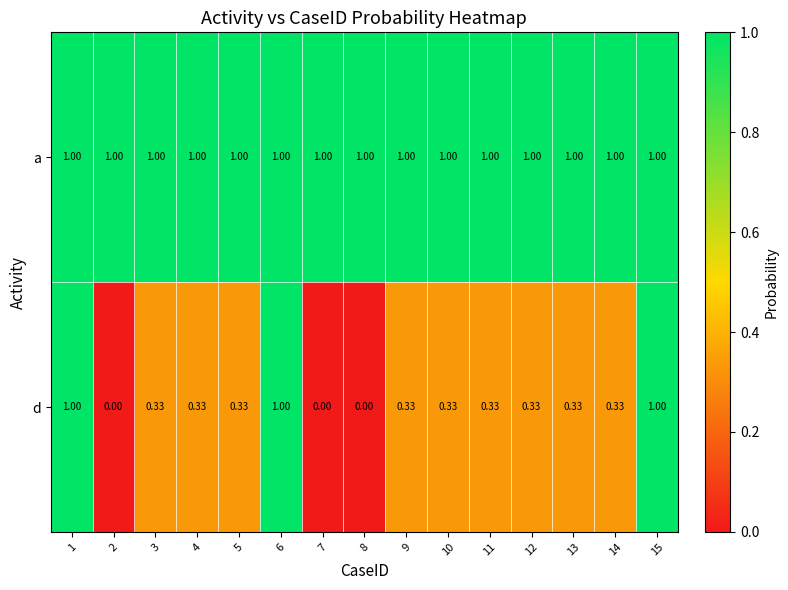

Rank the series by their average value, from highest to lowest.

a, d